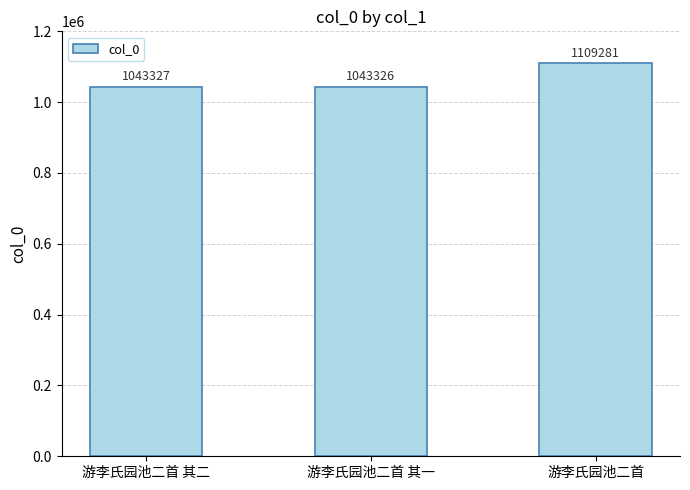

Is it true that the value at 游李氏园池二首 is 1490688?

False